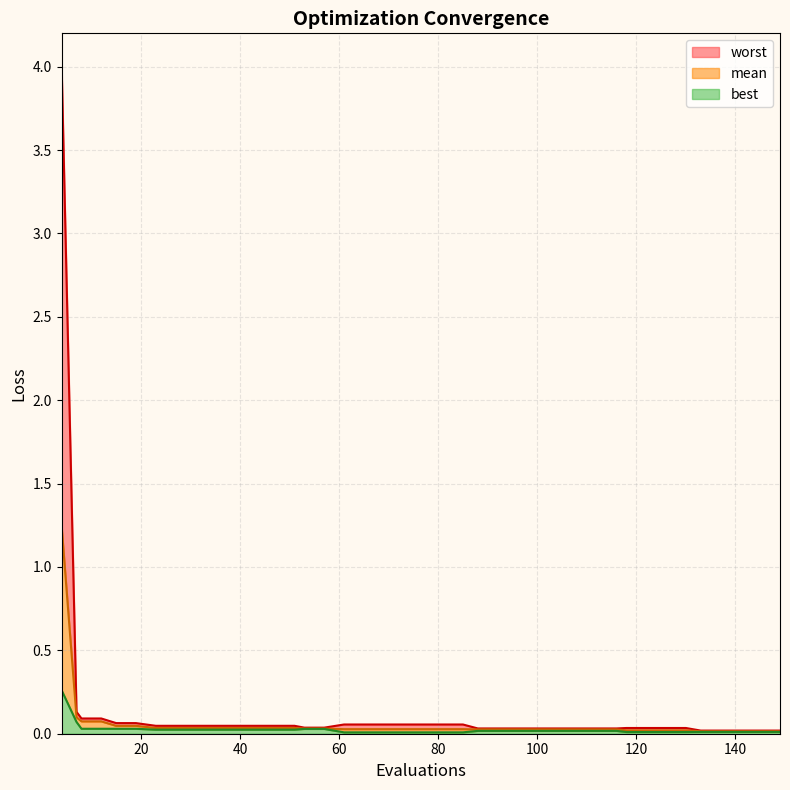

Reading left to right, extract all data points from this chart.

mean: 1.2	0.1	0.1	0.1	0.0	0.0	0.0	0.0	0.0	0.0	0.0	0.0	0.0	0.0	0.0	0.0	0.0	0.0	0.0	0.0	0.0	0.0	0.0	0.0	0.0	0.0	0.0	0.0	0.0	0.0	0.0	0.0	0.0	0.0	0.0	0.0	0.0	0.0	0.0	0.0
best: 0.3	0.1	0.0	0.0	0.0	0.0	0.0	0.0	0.0	0.0	0.0	0.0	0.0	0.0	0.0	0.0	0.0	0.0	0.0	0.0	0.0	0.0	0.0	0.0	0.0	0.0	0.0	0.0	0.0	0.0	0.0	0.0	0.0	0.0	0.0	0.0	0.0	0.0	0.0	0.0
worst: 4.0	0.1	0.1	0.1	0.1	0.1	0.0	0.0	0.0	0.0	0.0	0.0	0.0	0.0	0.0	0.0	0.1	0.1	0.1	0.1	0.1	0.1	0.1	0.0	0.0	0.0	0.0	0.0	0.0	0.0	0.0	0.0	0.0	0.0	0.0	0.0	0.0	0.0	0.0	0.0